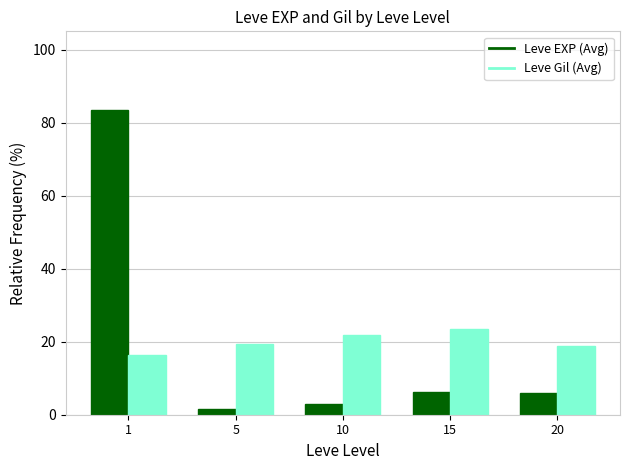

How many data points in Leve EXP (Avg) are less than 5?

2